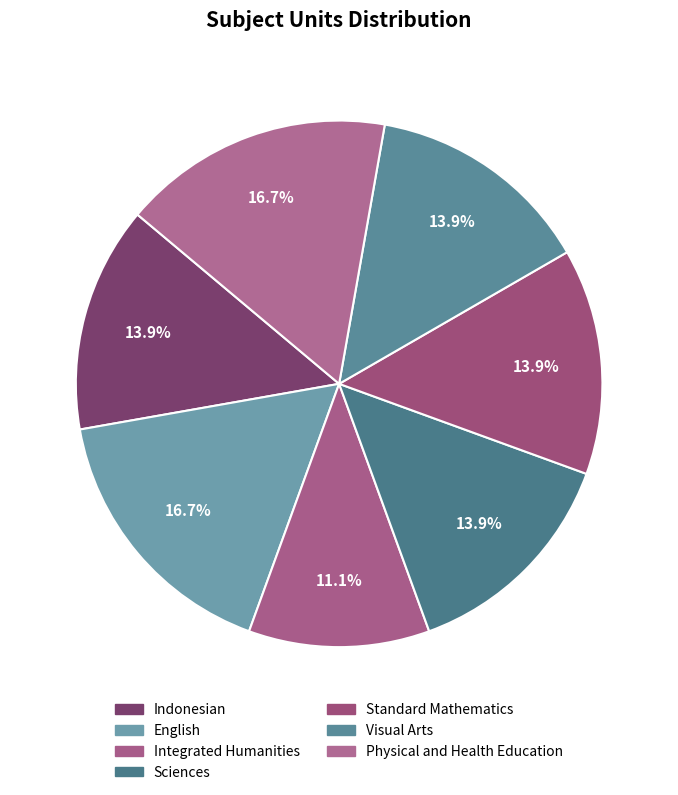

To the nearest percent, what portion does Visual Arts represent?

14%